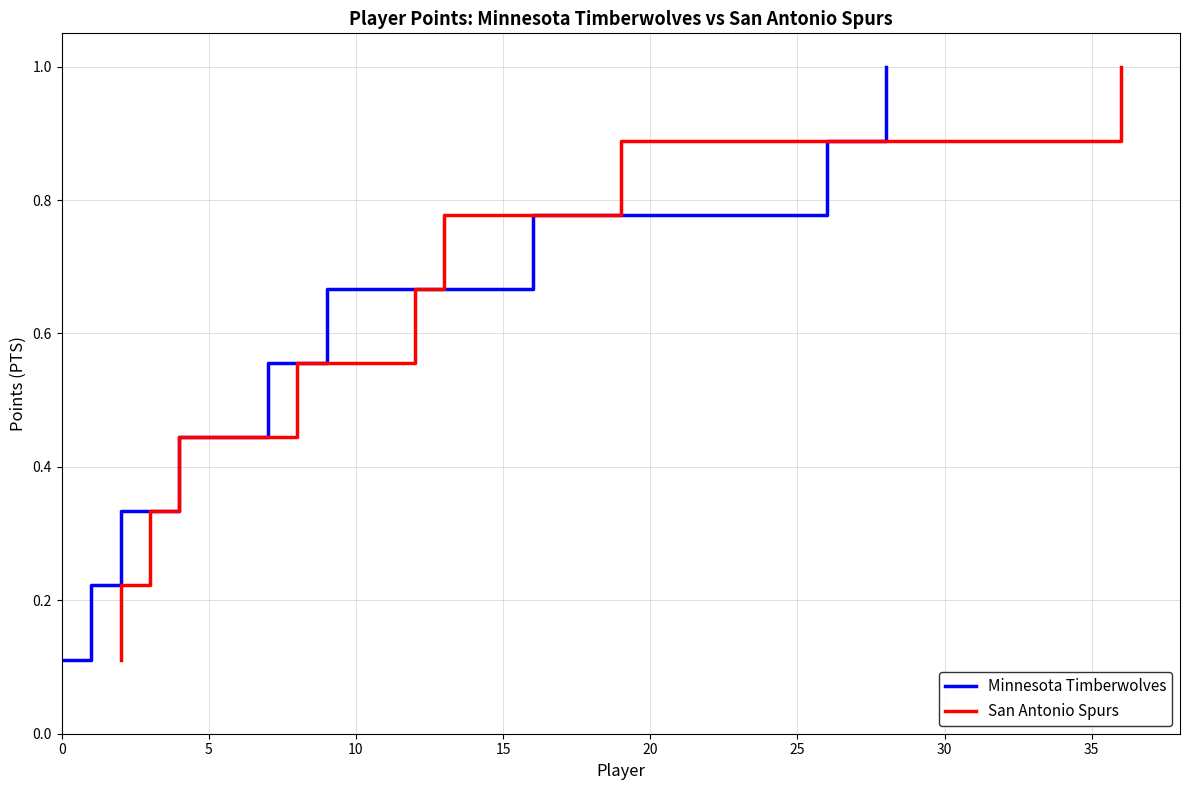

Which series has the largest range (max minus min)?

Minnesota Timberwolves